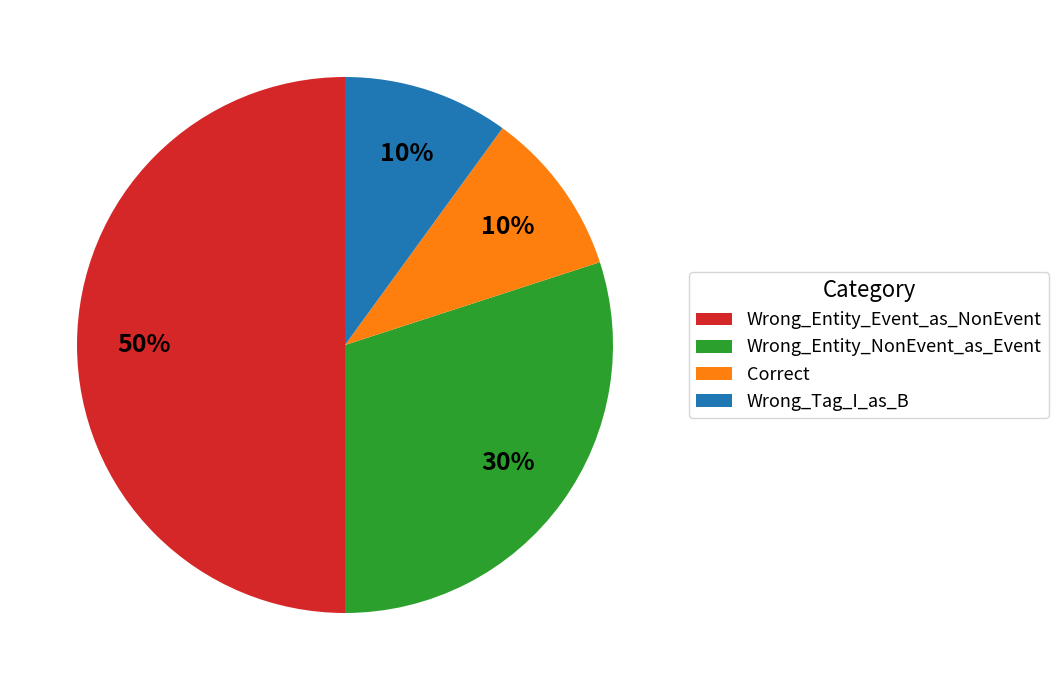

Which has a higher value, Wrong_Entity_NonEvent_as_Event or Wrong_Entity_Event_as_NonEvent?

Wrong_Entity_Event_as_NonEvent